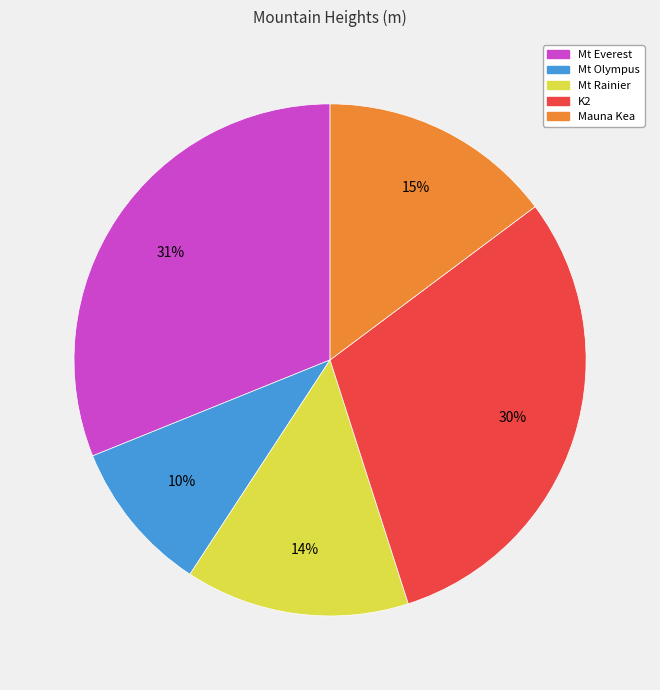

To the nearest percent, what portion does K2 represent?

30%